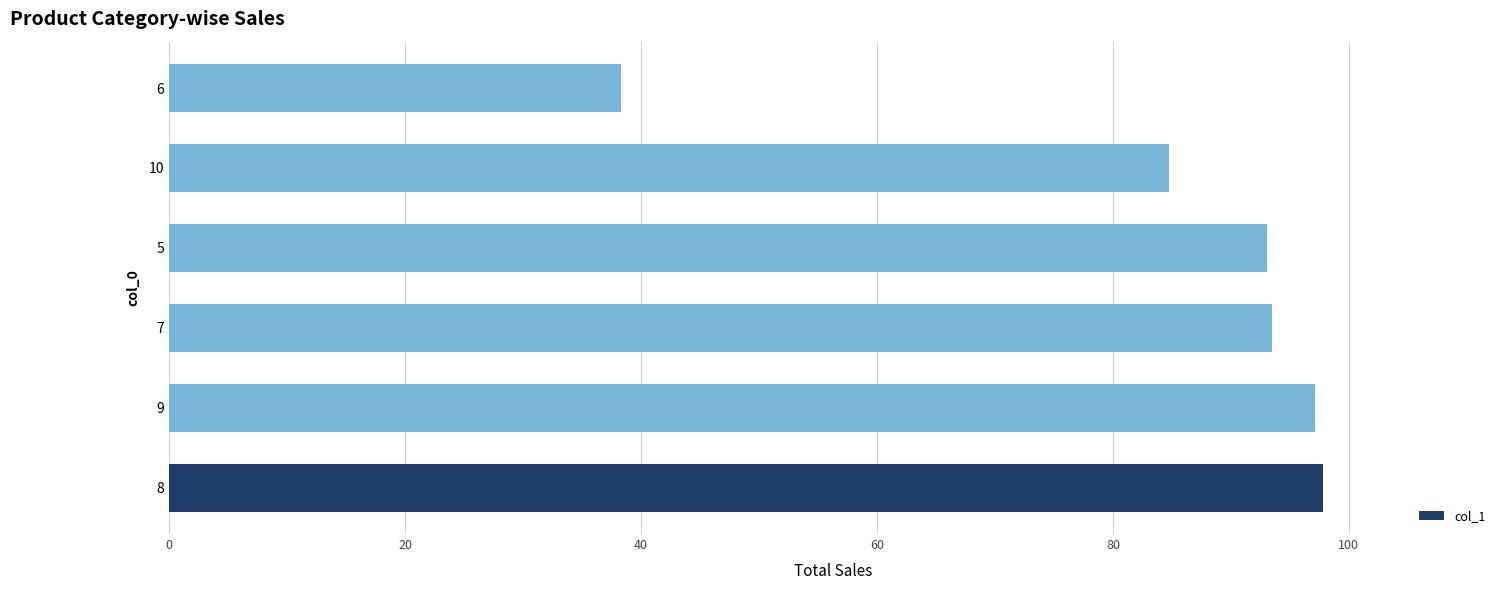

How many bars are there in total?

6